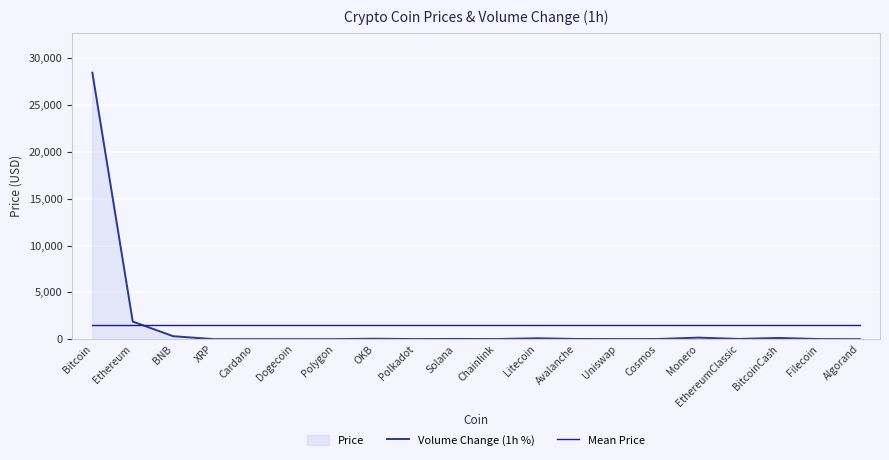

At which category is the sum across all series the highest?

Bitcoin